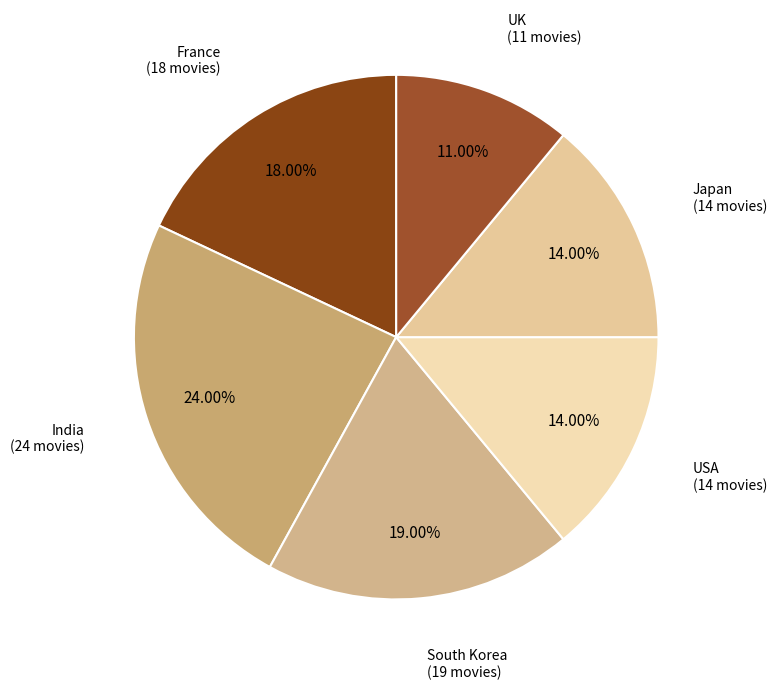

Rank the categories by value from highest to lowest.

India, South Korea, France, USA, Japan, UK